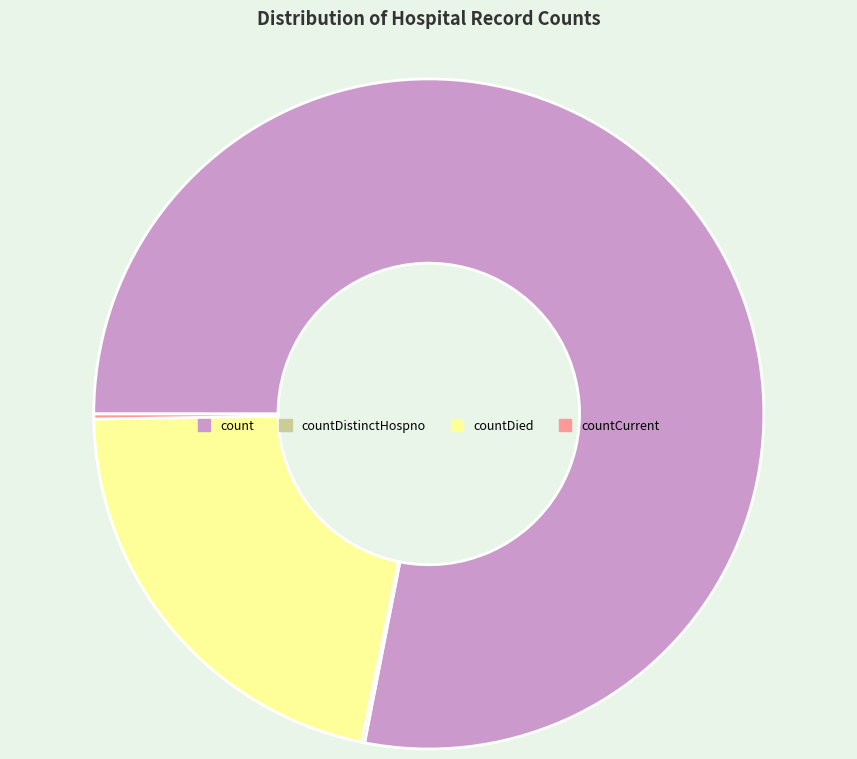

Which category has the biggest portion of the pie?

count